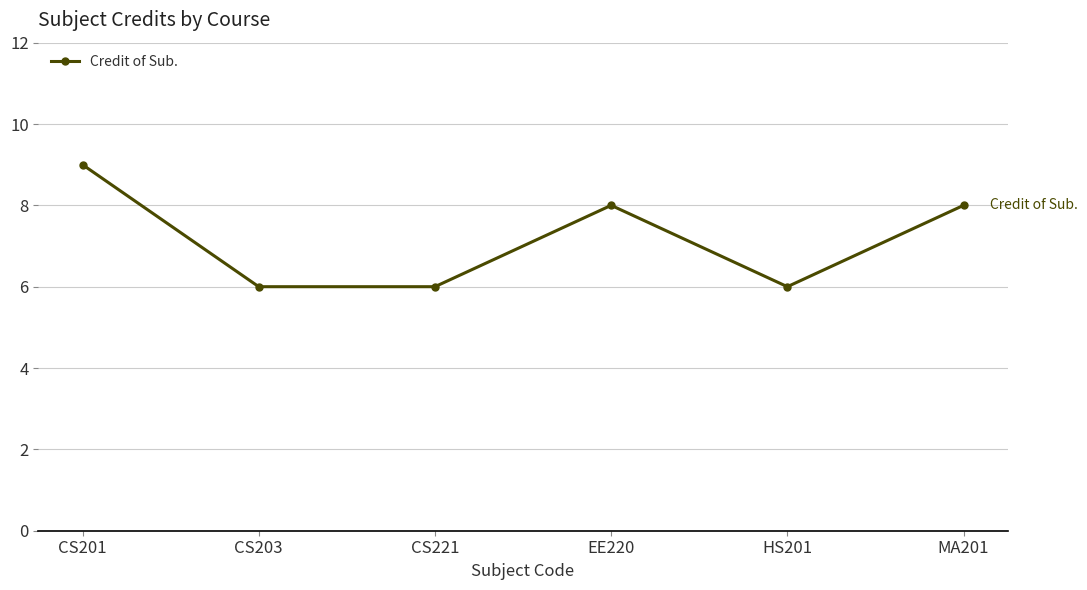

Read the value at HS201.

6